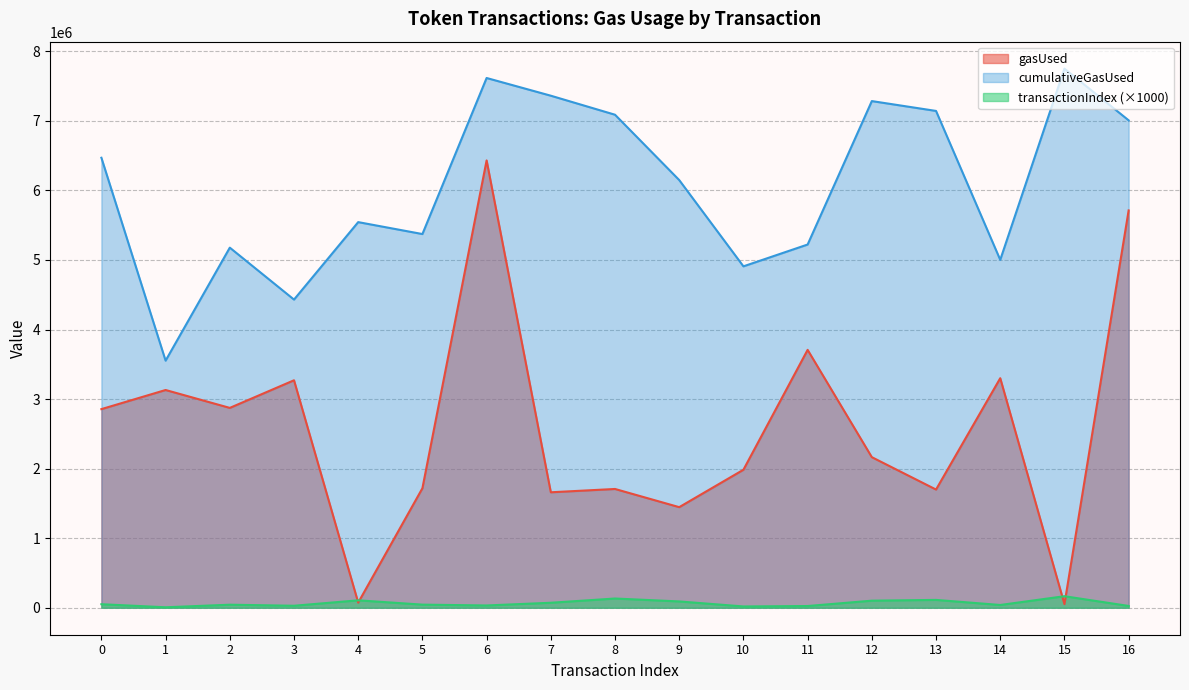

How many lines are shown in the chart?

3